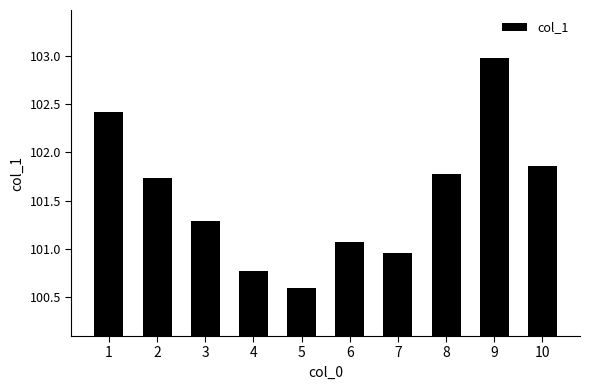

What is the average value?

101.5